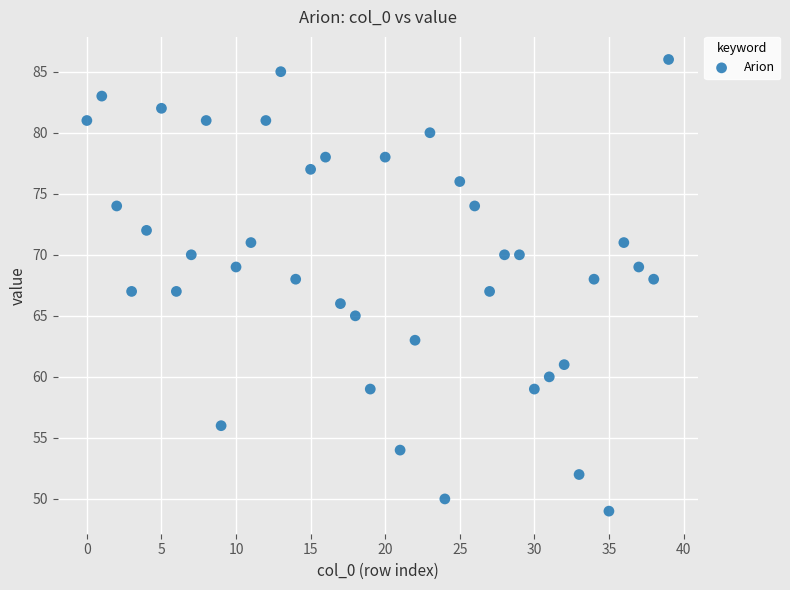

What is the range of Y values (max minus min)?

37